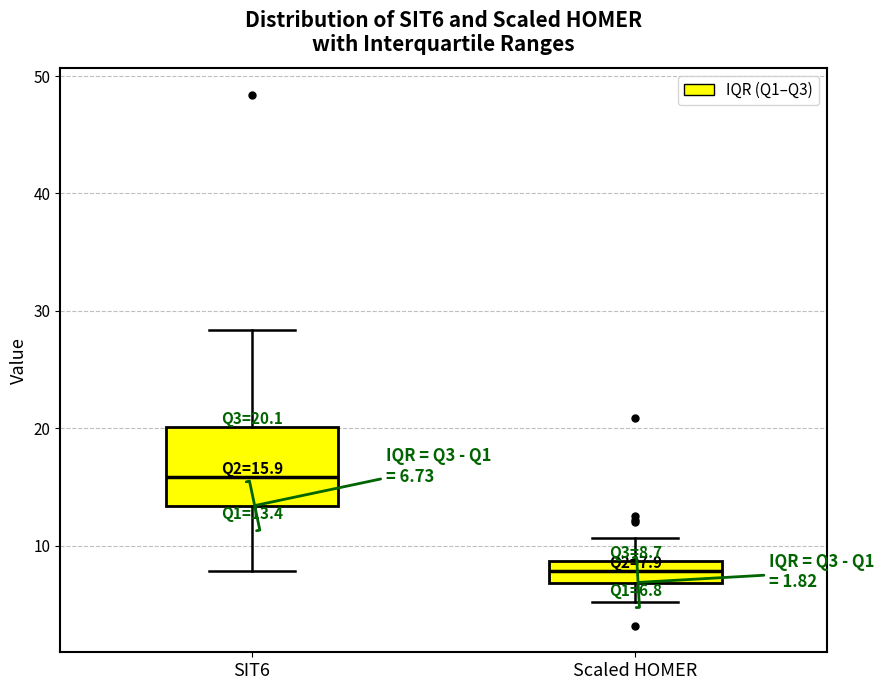

Which box's median line is the highest?

SIT6